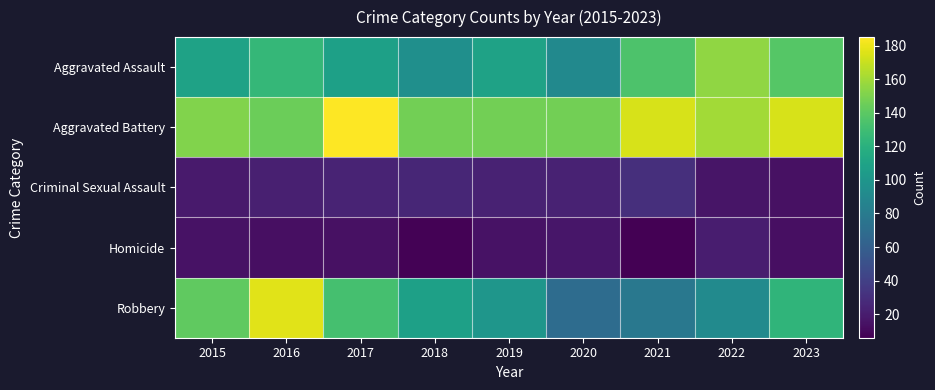

At 2023, list the series in order from largest to smallest.

Aggravated Battery, Aggravated Assault, Robbery, Criminal Sexual Assault, Homicide